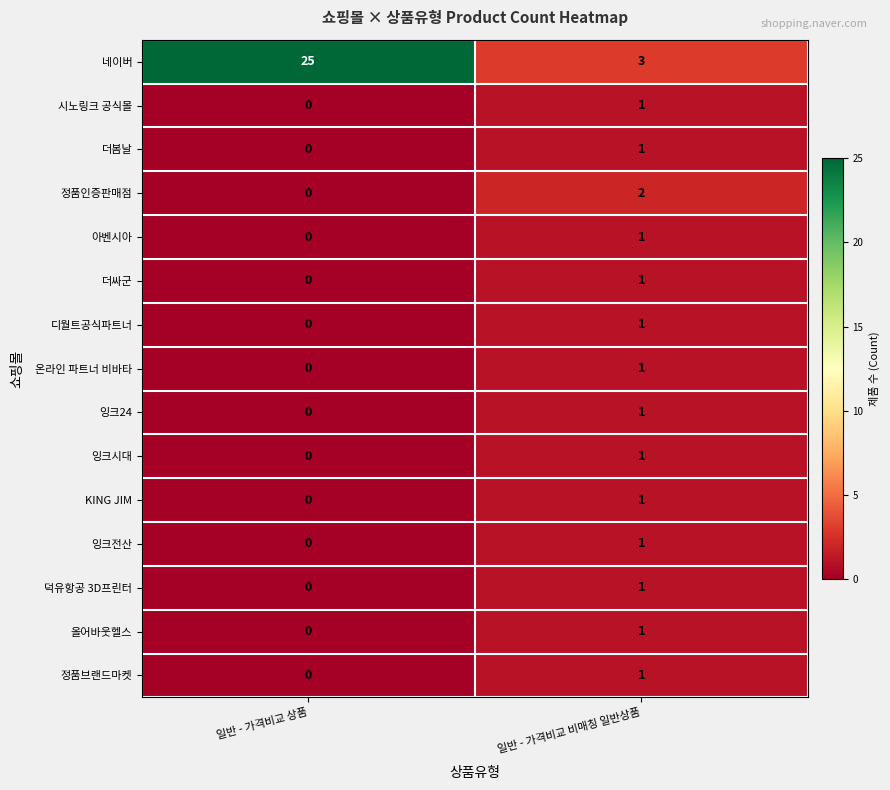

Where is 더싸군 nearest to the value 0?

일반 - 가격비교 상품